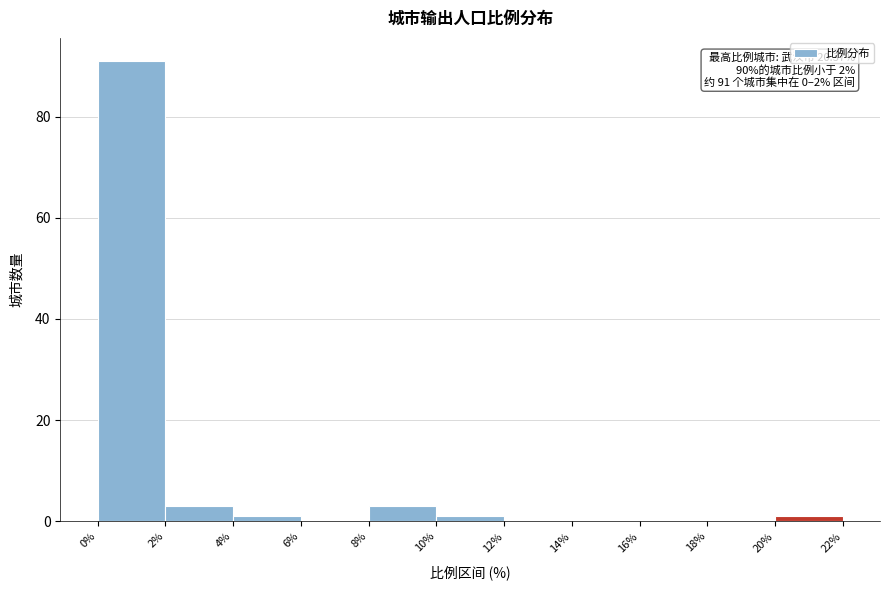

Which range on the x-axis has the tallest bar?

0% to 2%